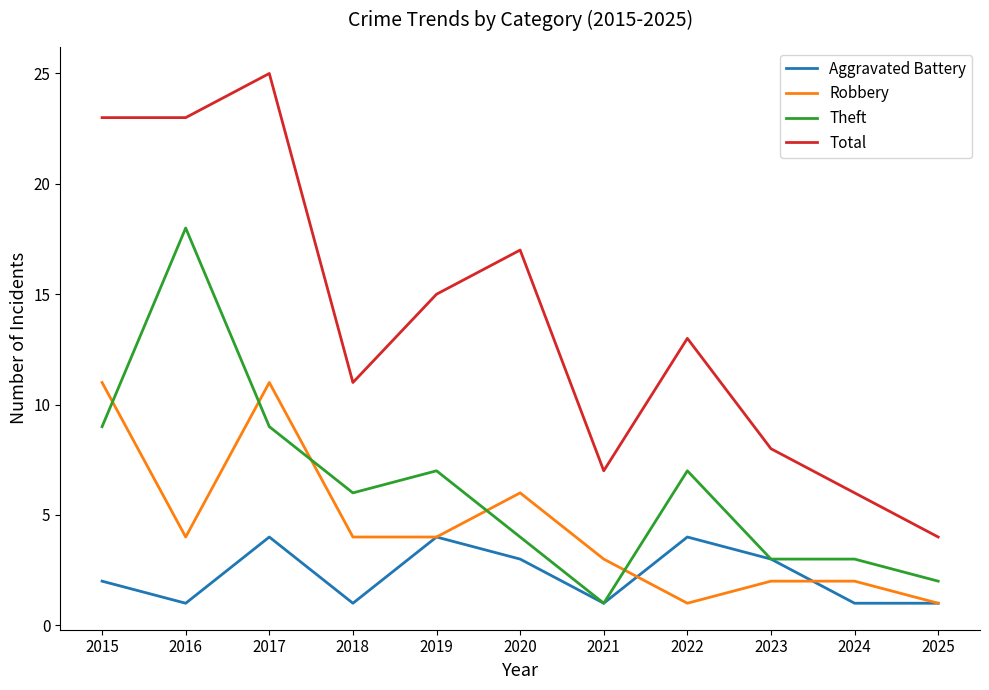

What is the sum of all Total values?

152